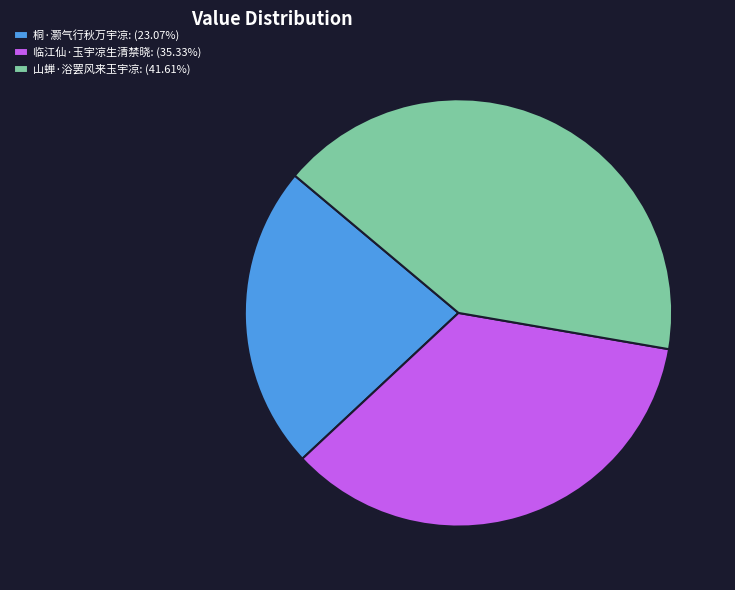

The 山蝉·浴罢风来玉宇凉 slice represents 42% of the pie. True or false?

True